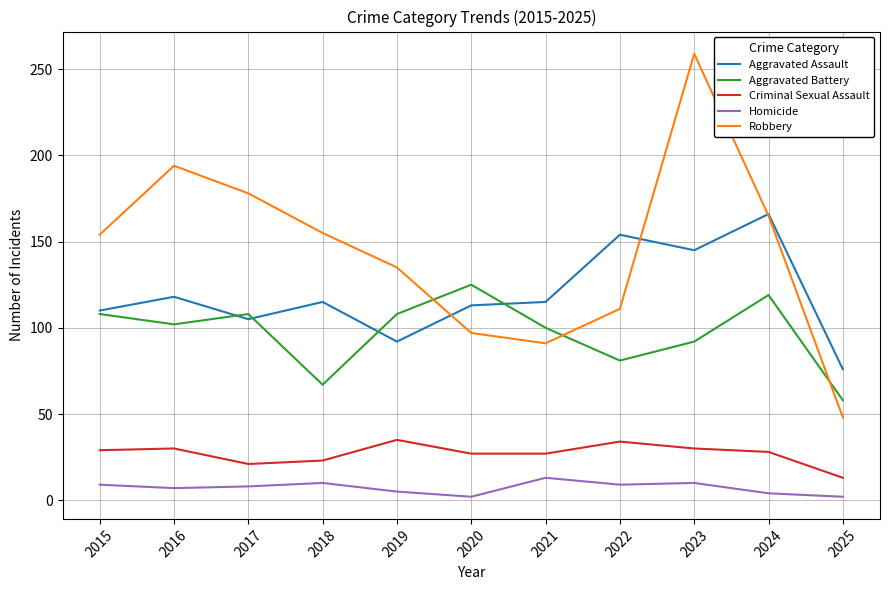

The Homicide series shows 9 at 2015. True or false?

True